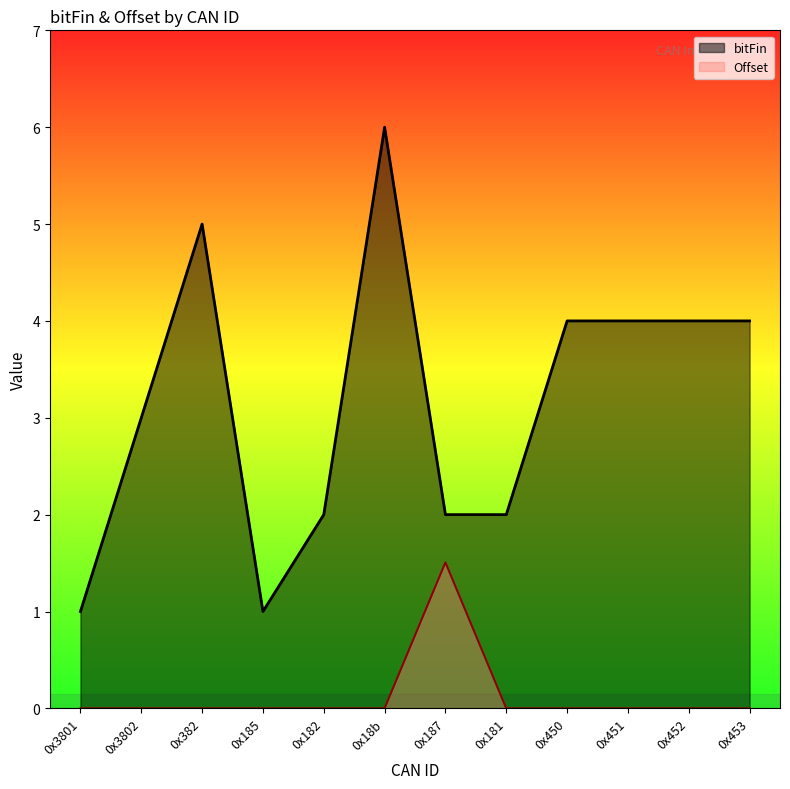

True or false: Offset and bitFin cross at least once.

False